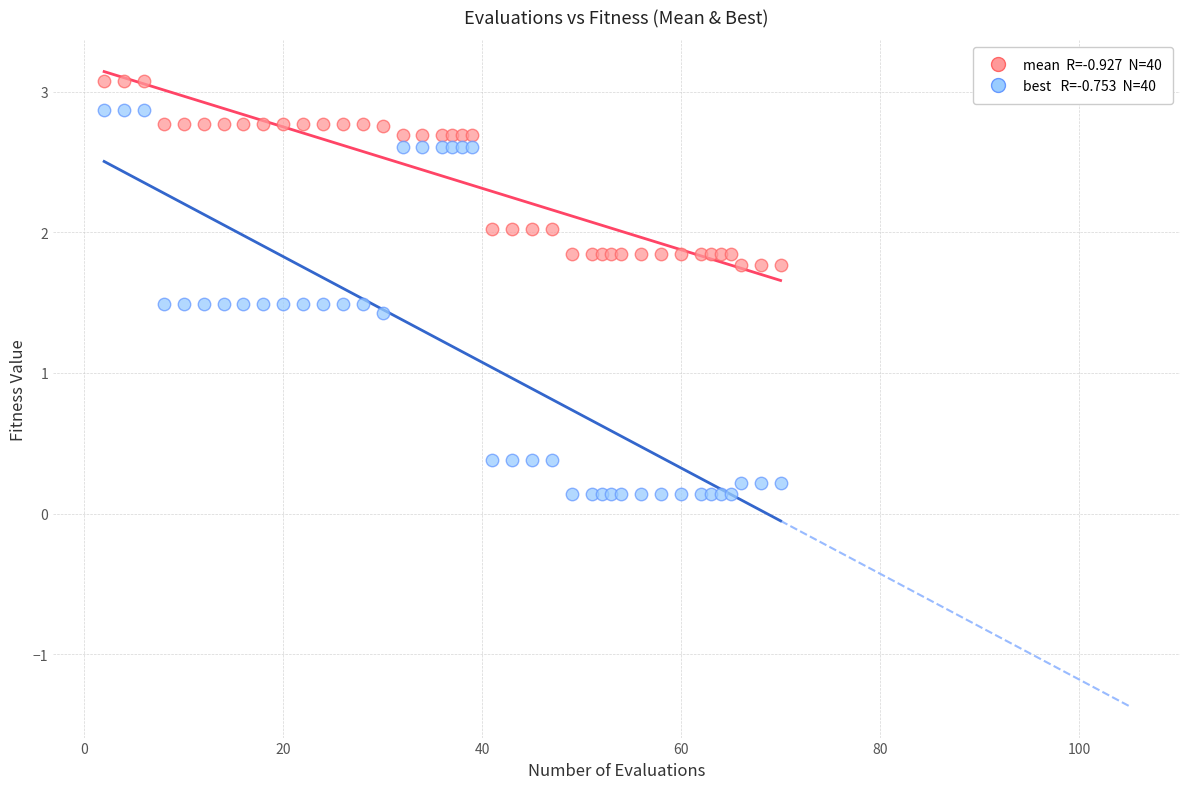

Across all series, what Y value is closest to 1?

1.4